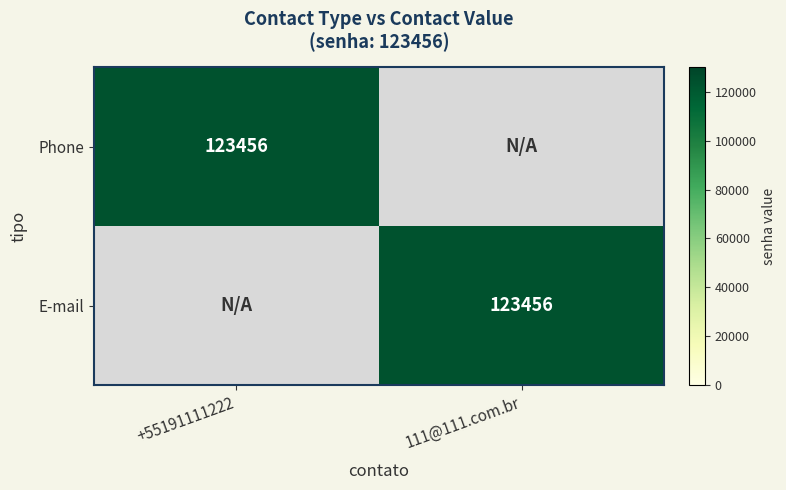

The value of E-mail at 111@111.com.br is 75896. True or false?

False